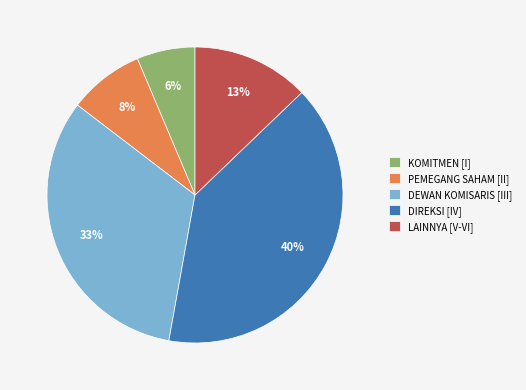

Which slice is the smallest?

KOMITMEN [I]